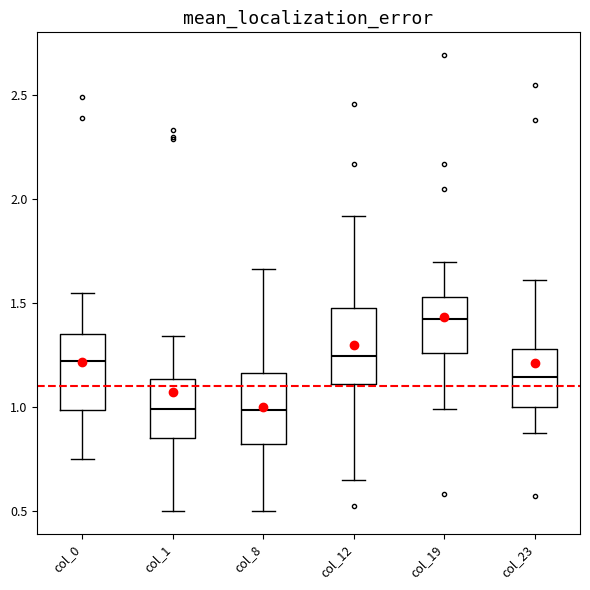

Where does the upper whisker of the box for col_23 end on the y-axis? The values are not printed on the chart, so give them approximately, as read against the axis.

1.60